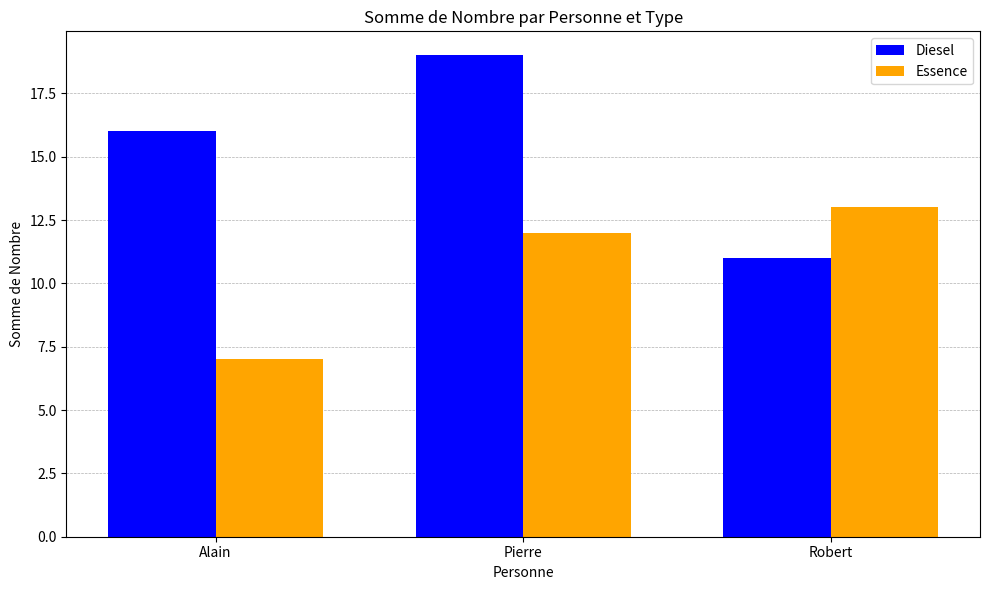

What is the difference between the Essence values at Alain and Pierre?

5